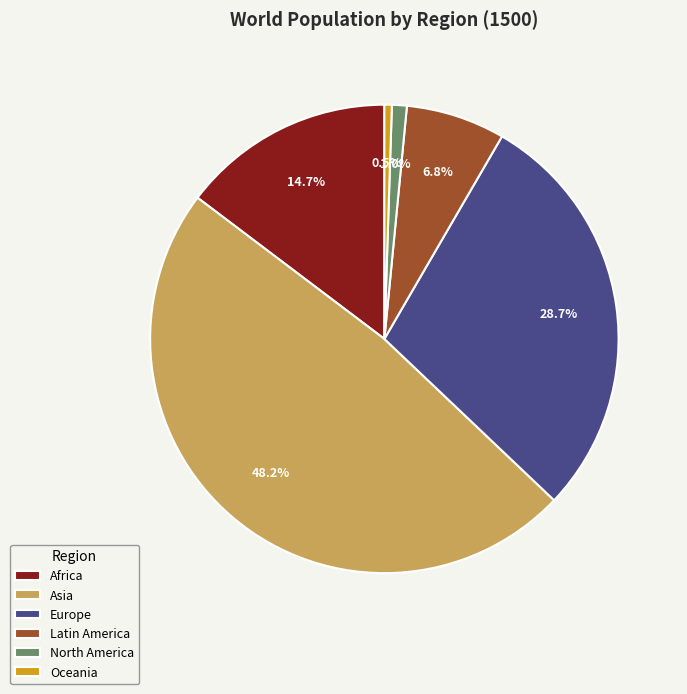

What percentage is the Asia slice, to the nearest percent?

48%